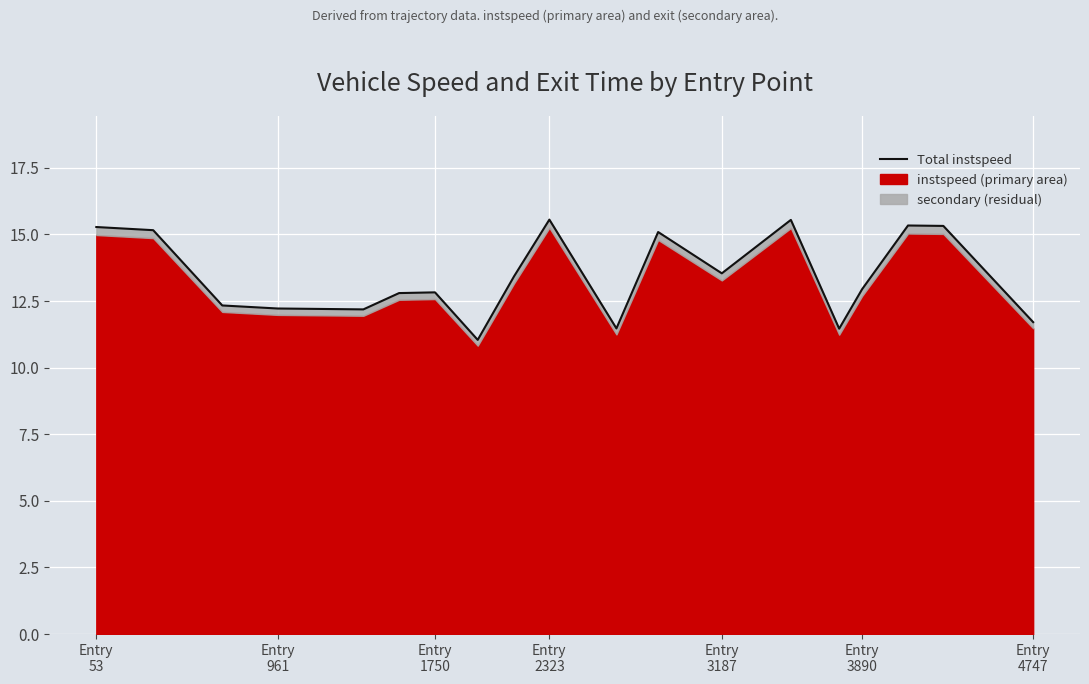

What is the smallest value displayed?

11.0